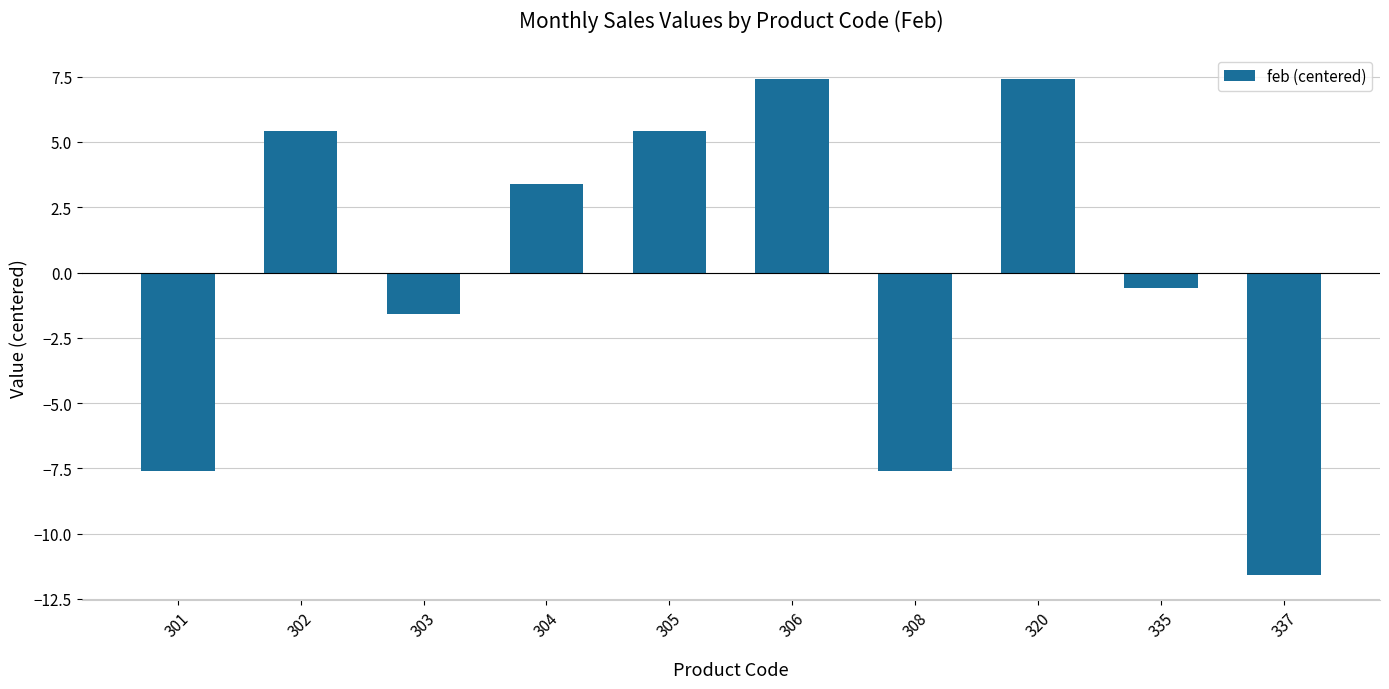

What is the difference between the maximum and minimum values?

19.0